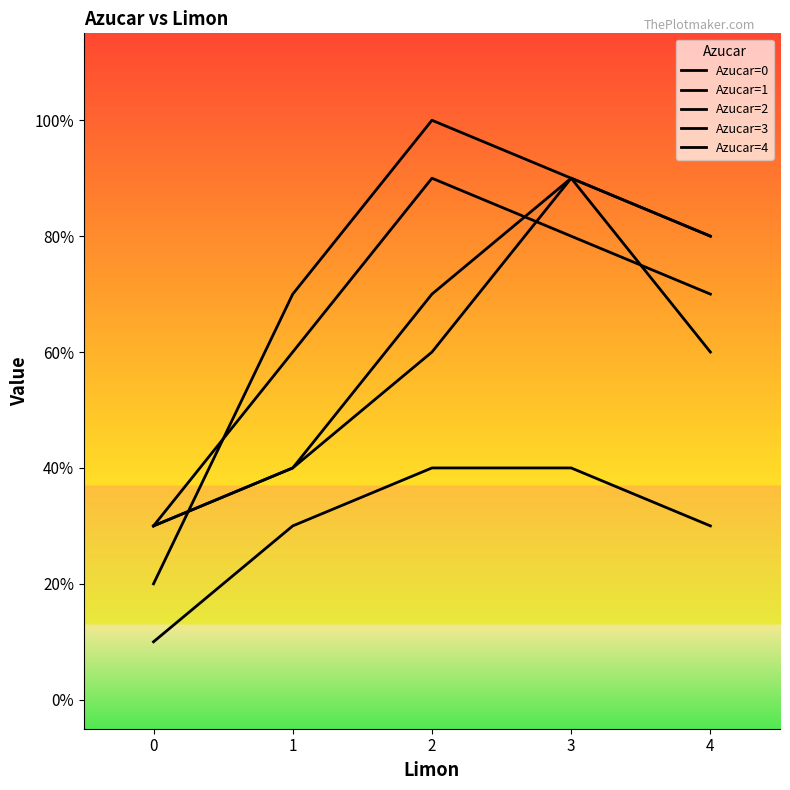

At which category does Azucar=3 reach its first local peak?

2